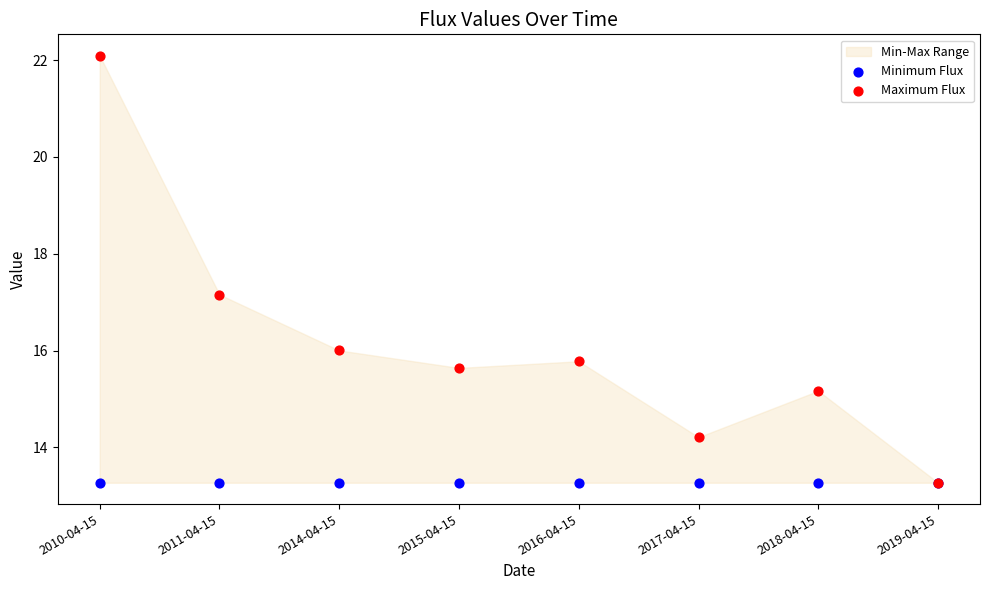

In the Maximum Flux series, what Y value is closest to 17?

17.2